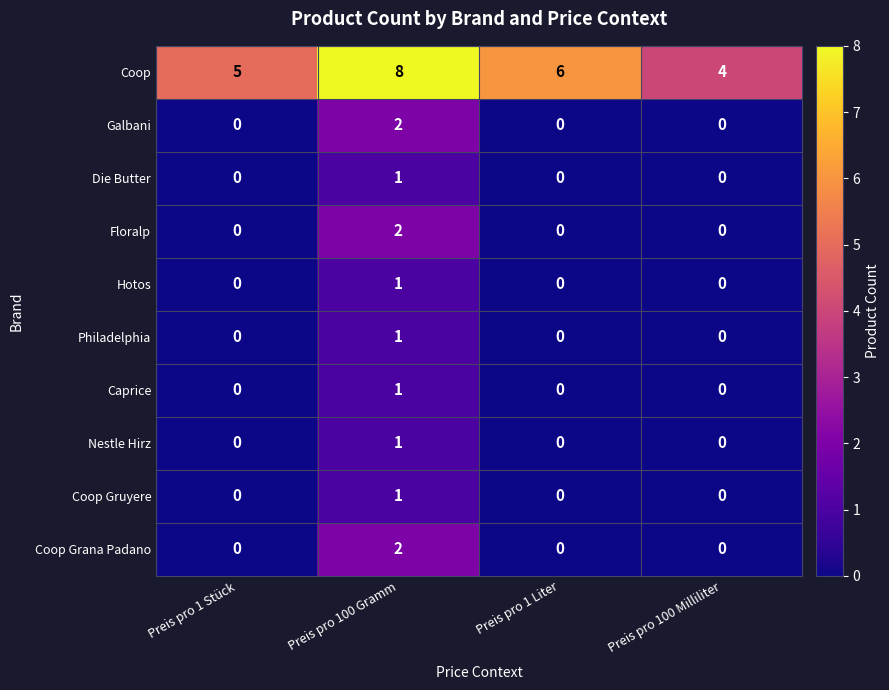

At which category is the sum across all series the highest?

Preis pro 100 Gramm